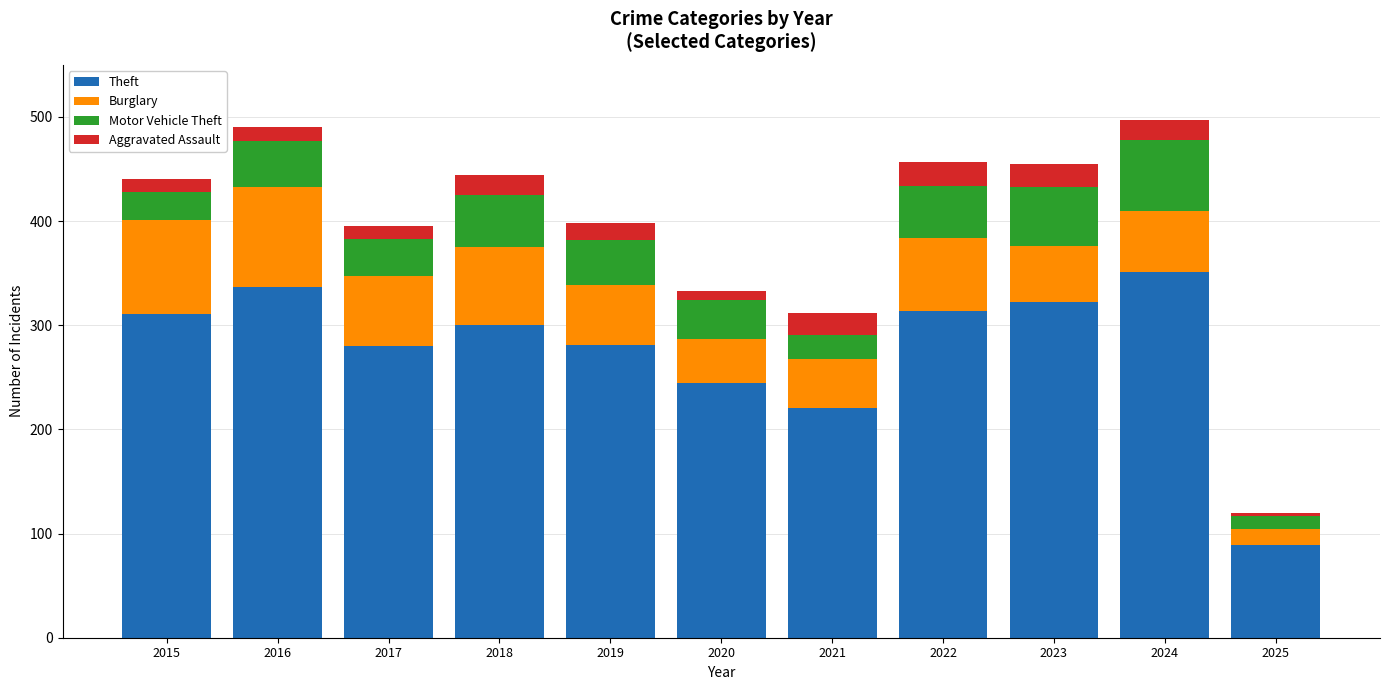

What is the difference between the Theft values at 2020 and 2023?

77